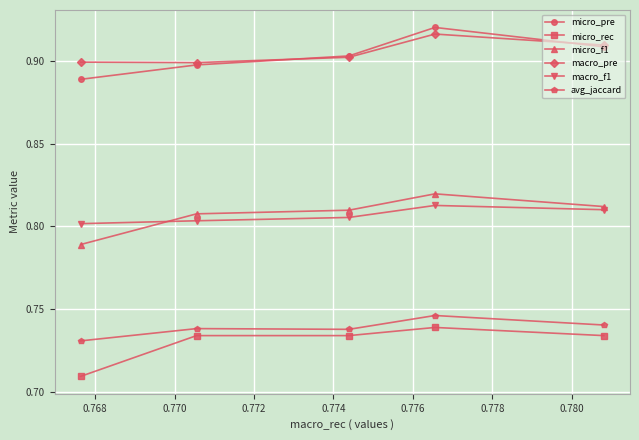

How many micro_rec values are between 0 and 1?

5